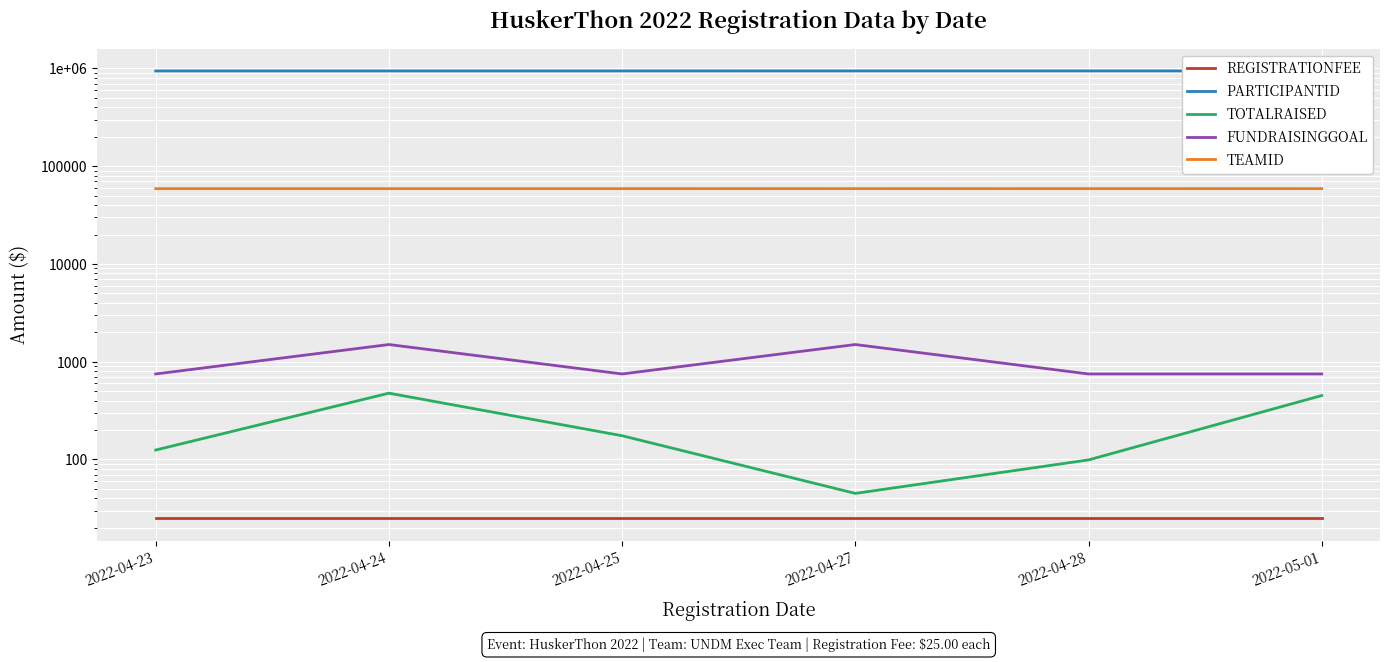

The value of TEAMID at 2022-04-25 is 58974. True or false?

True